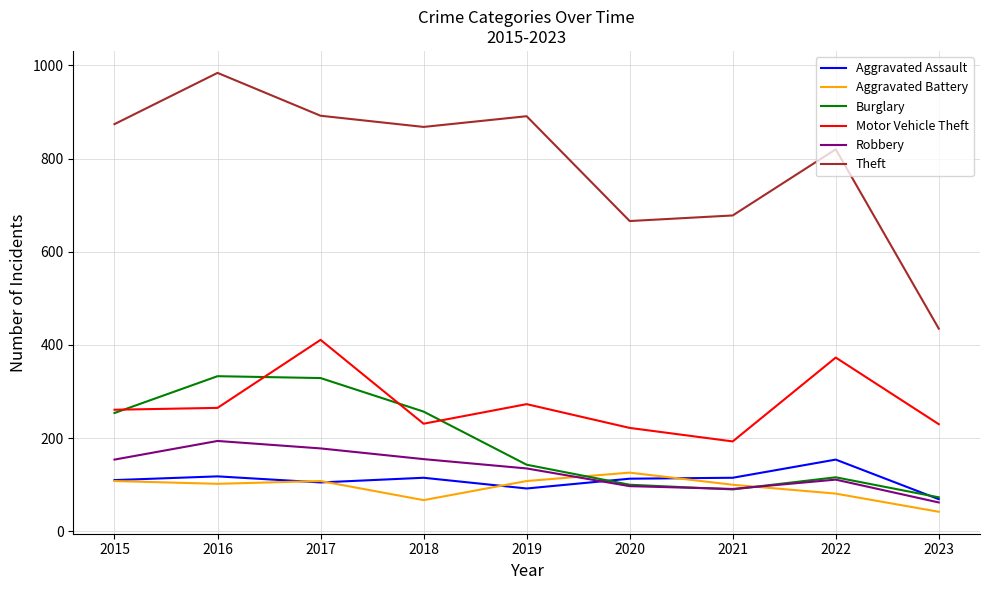

What is the lowest value of the Theft series?

435